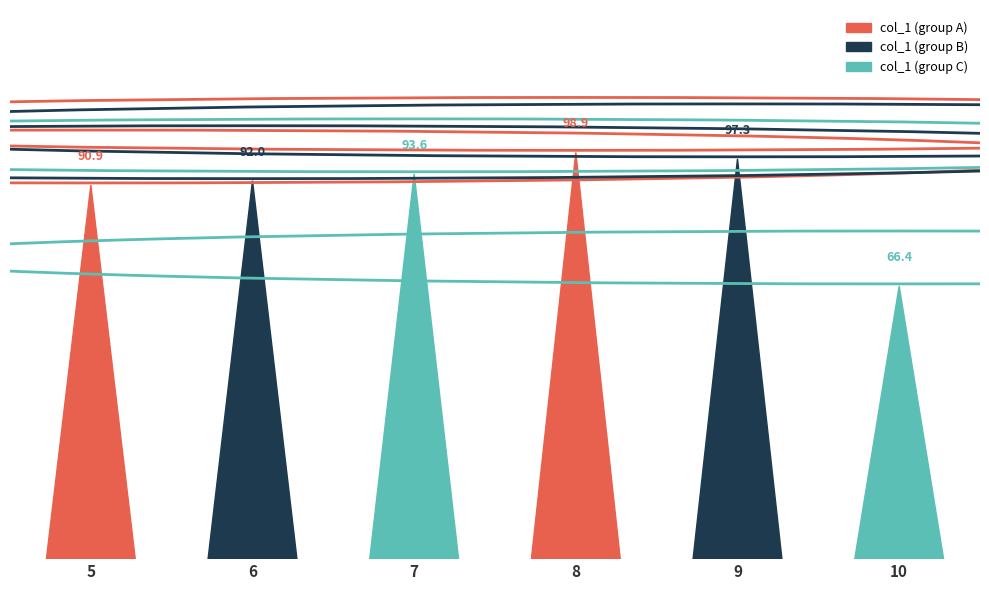

What is the value of the 2nd bar from the left?

92.0